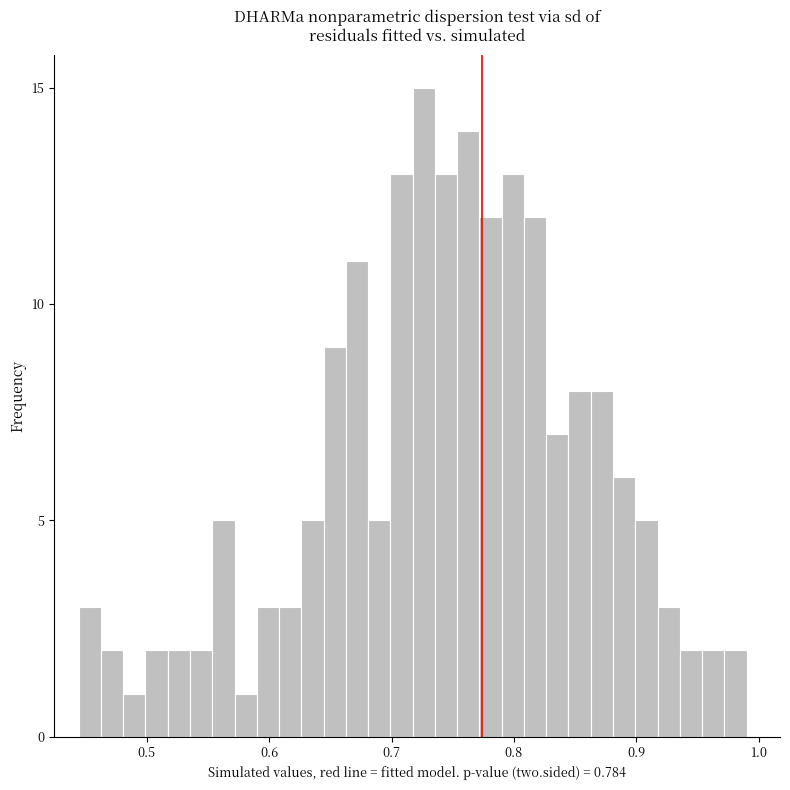

Around what value on the x-axis is the tallest bar? Give the approximate position of its centre, as read against the axis.

0.73